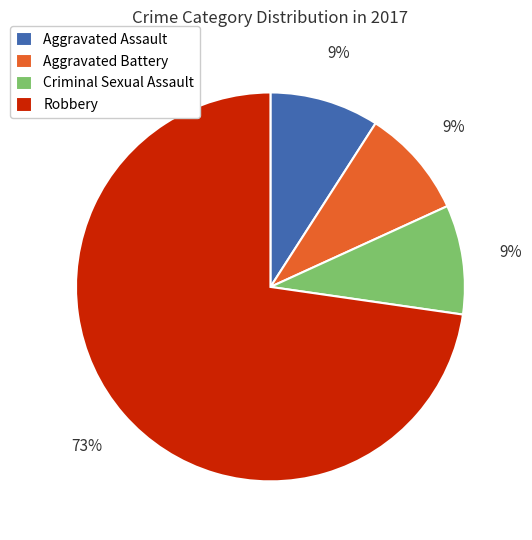

Combined, do Robbery and Aggravated Battery account for over 50%?

Yes